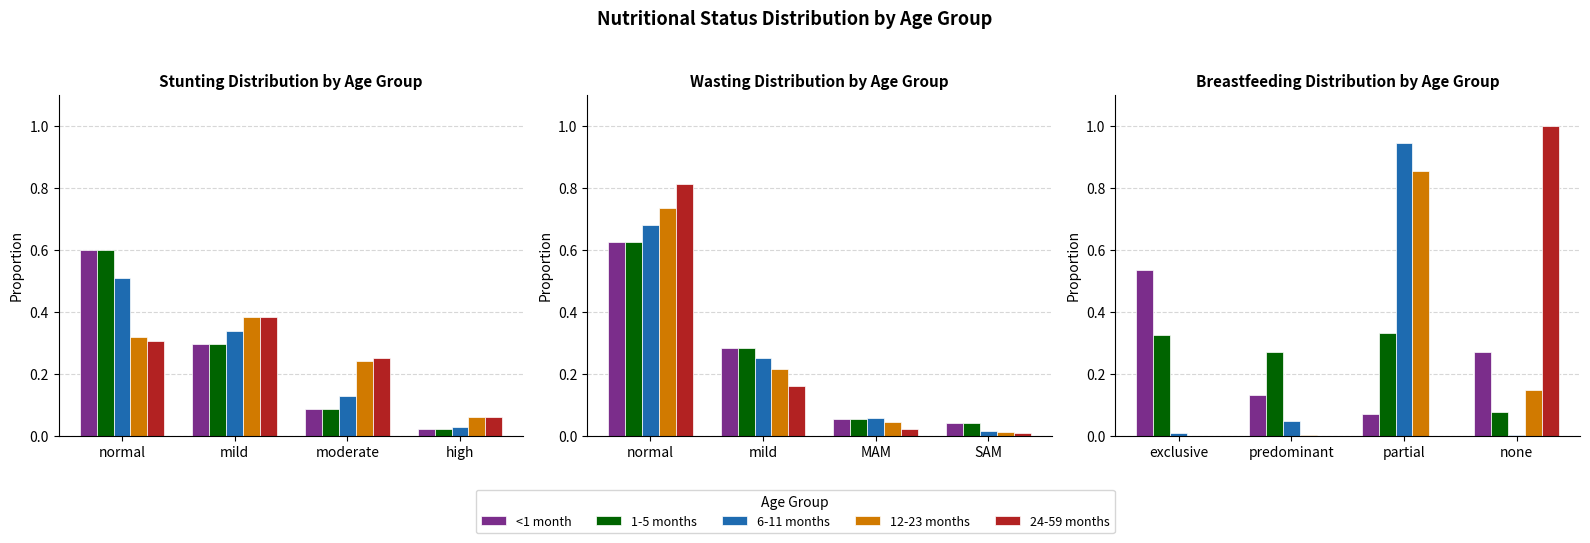

Rank the series by their maximum value, from lowest to highest.

1-5 months, <1 month, 12-23 months, 6-11 months, 24-59 months